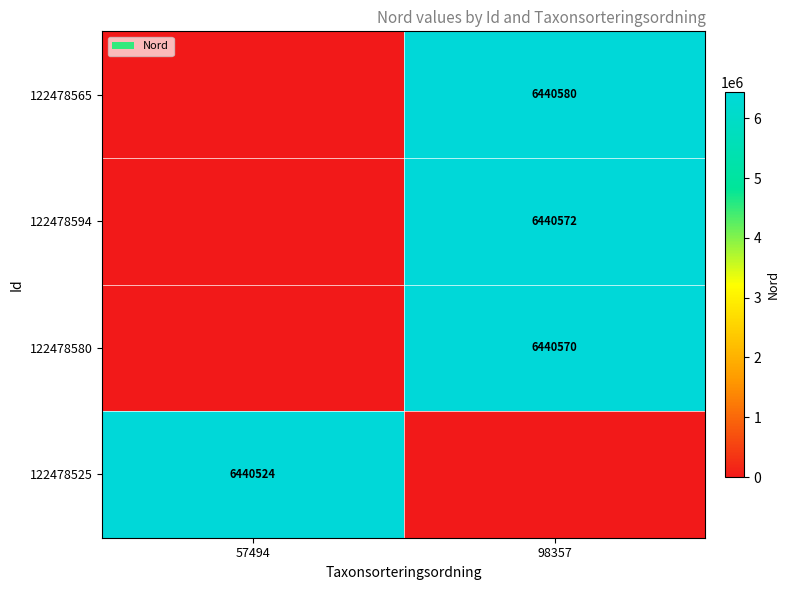

At which category does the chart reach its minimum across all series?

57494